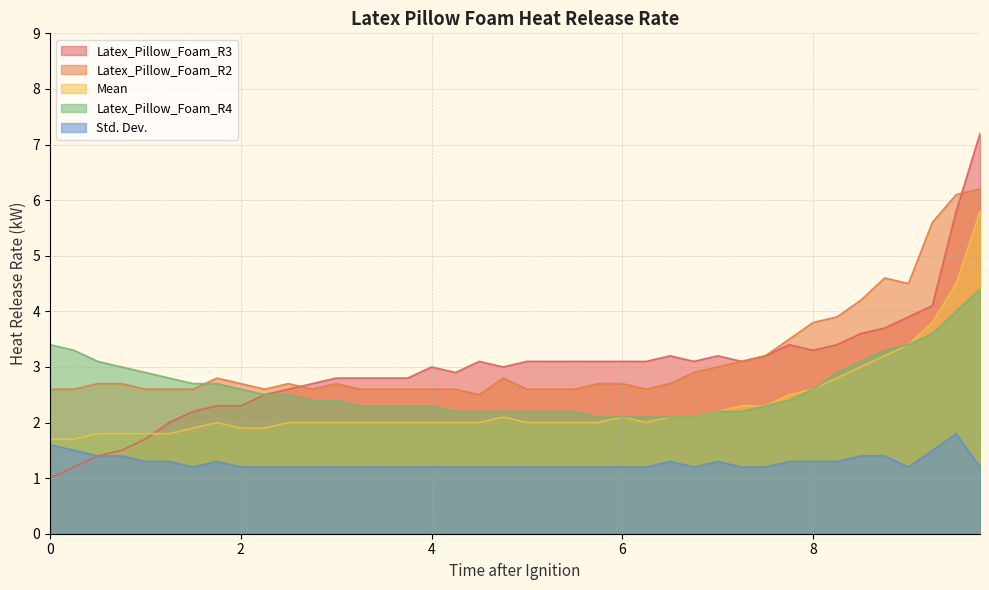

What is the average value of the Latex_Pillow_Foam_R3 series?

3.0